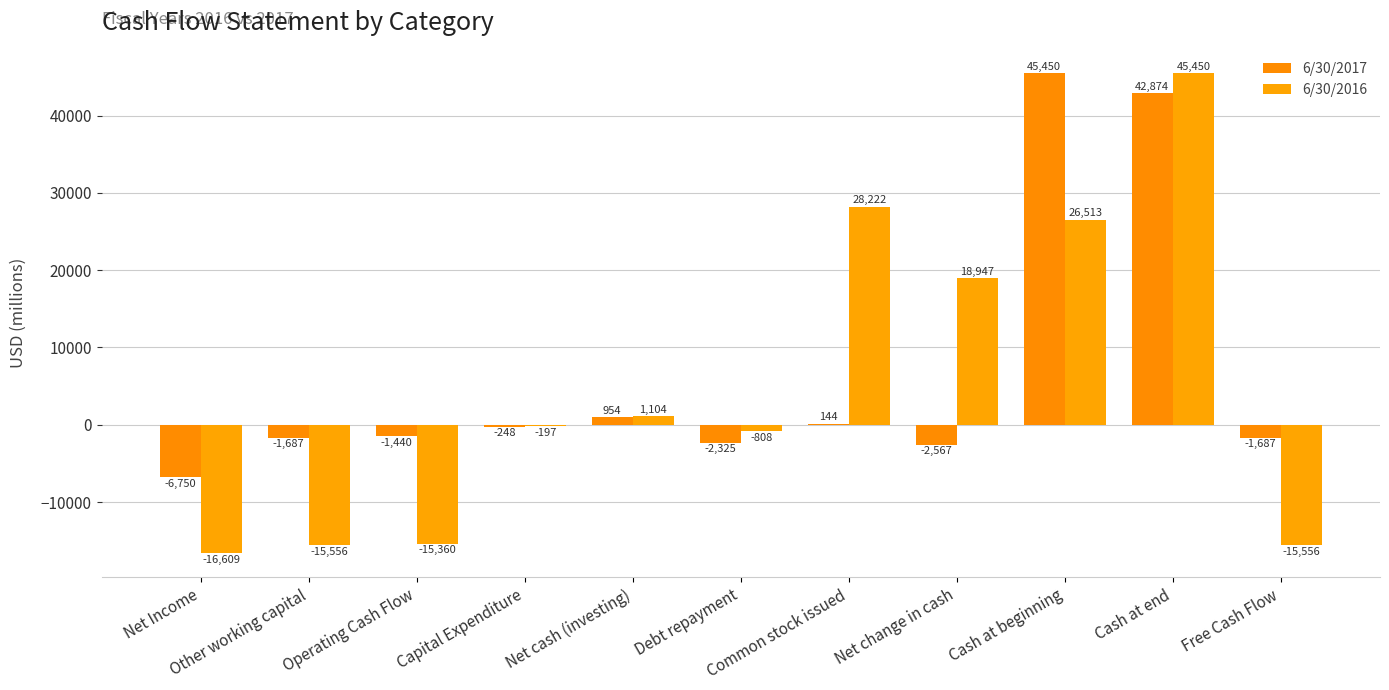

The 6/30/2016 series shows -384.0 at Debt repayment. True or false?

False